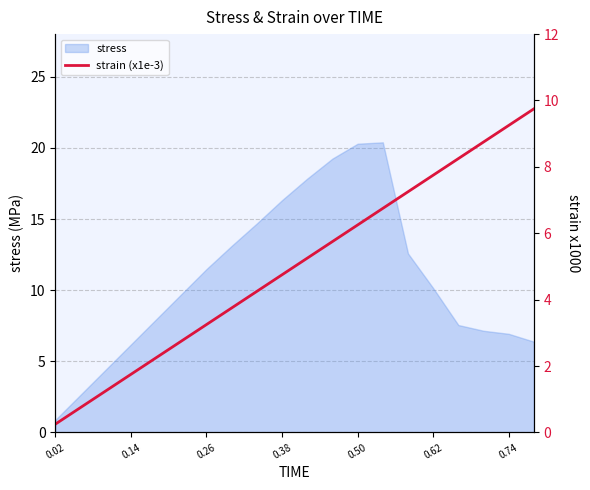

The value of stress at 0.14 is 6.2. True or false?

True